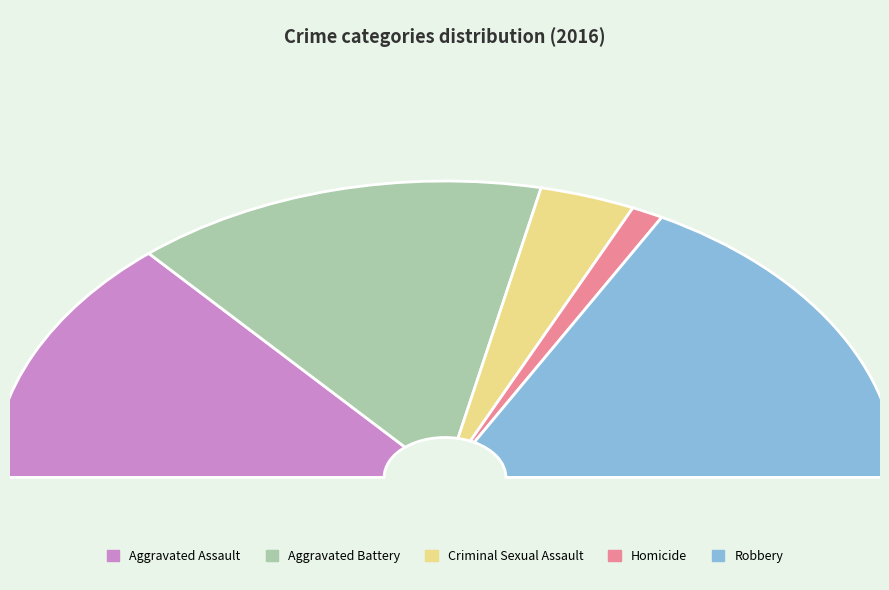

Is there any slice that represents more than half of the pie?

No